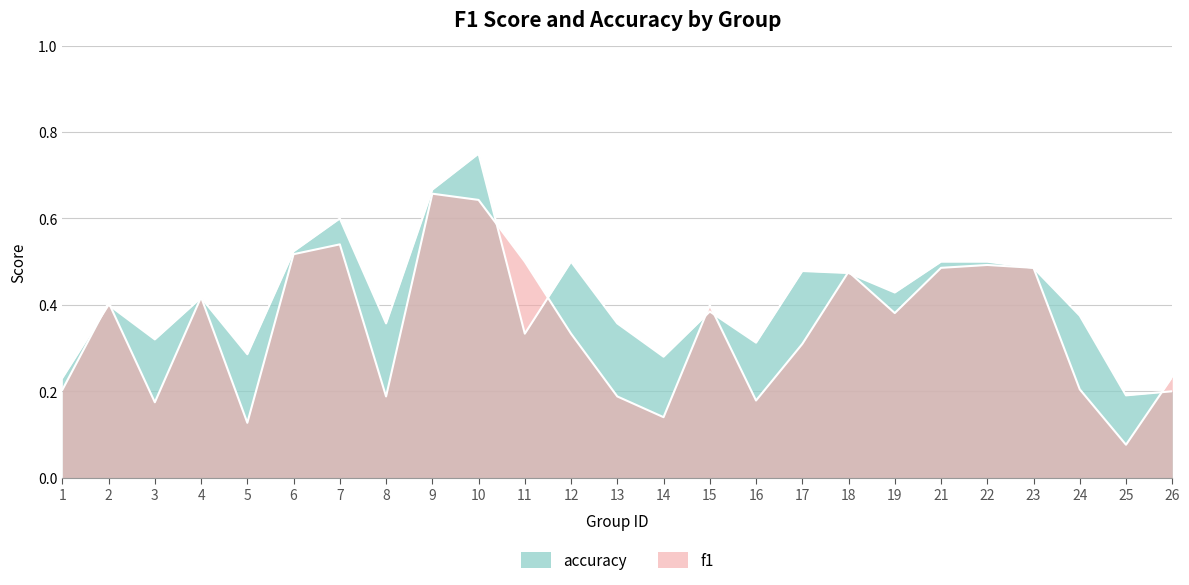

Between 3 and 16, which series saw the biggest shift?

accuracy